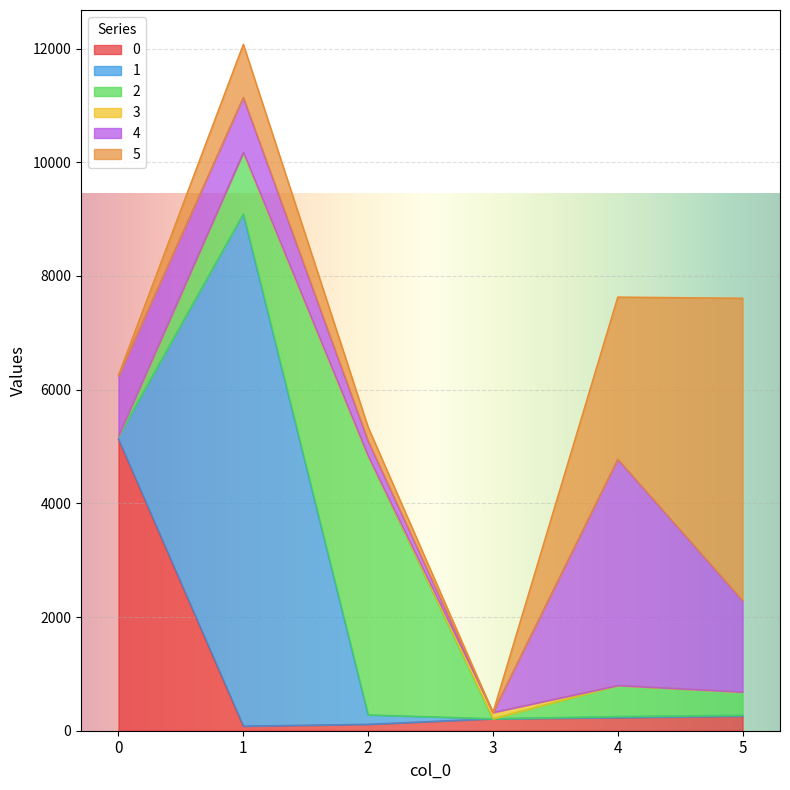

What is the difference between the highest and lowest values at 1?

9010